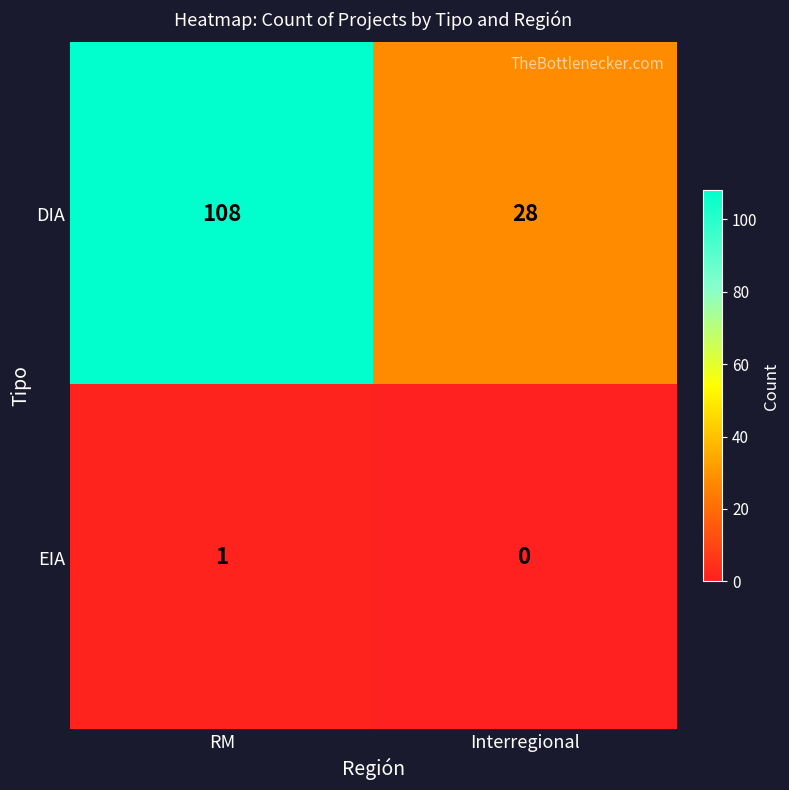

Reading left to right, transcribe all the data shown in this chart.

DIA: 108	28
EIA: 1	0